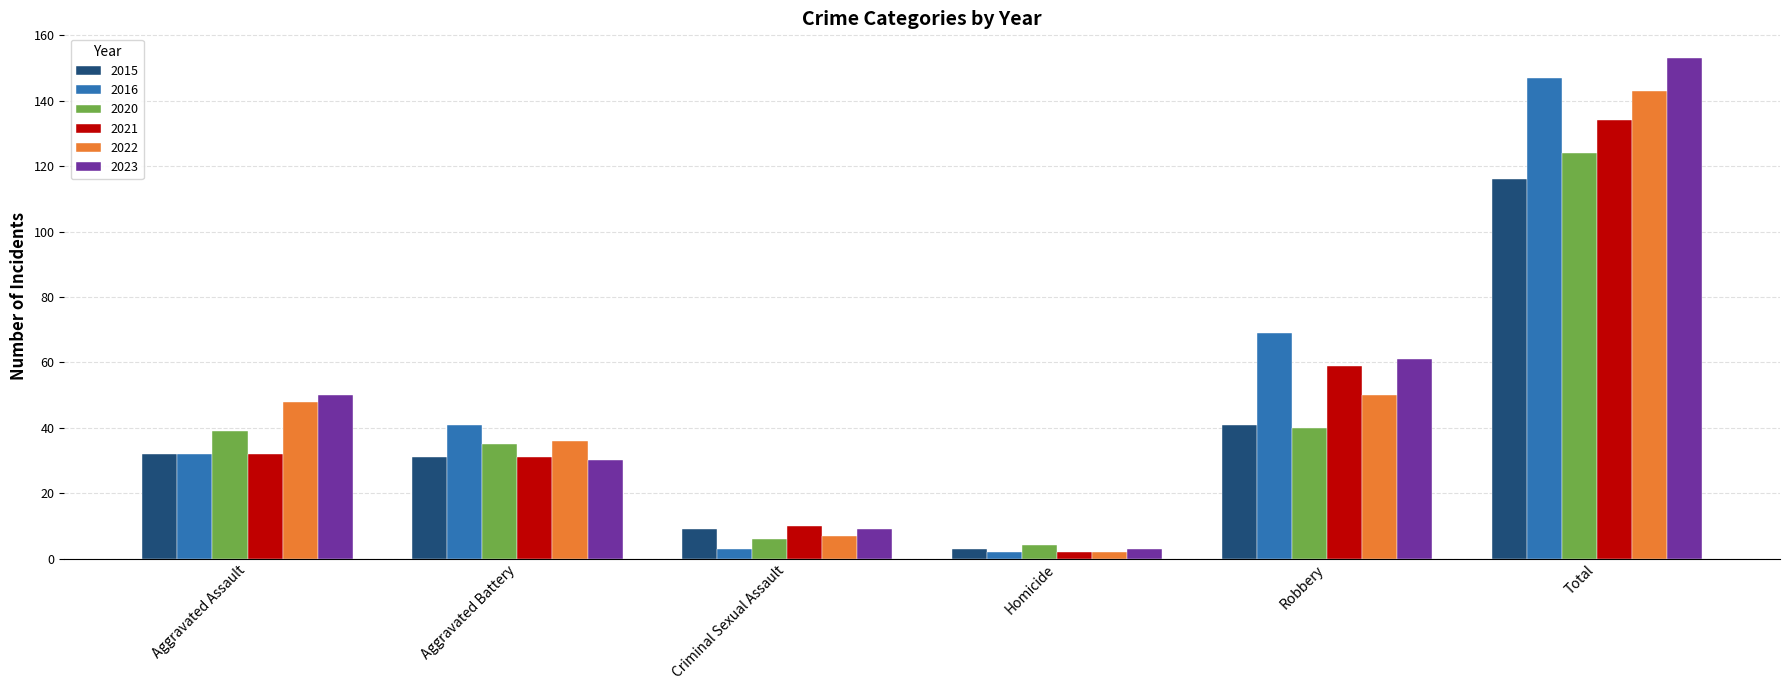

List the labels in order of 2022 value, largest first.

Total, Robbery, Aggravated Assault, Aggravated Battery, Criminal Sexual Assault, Homicide